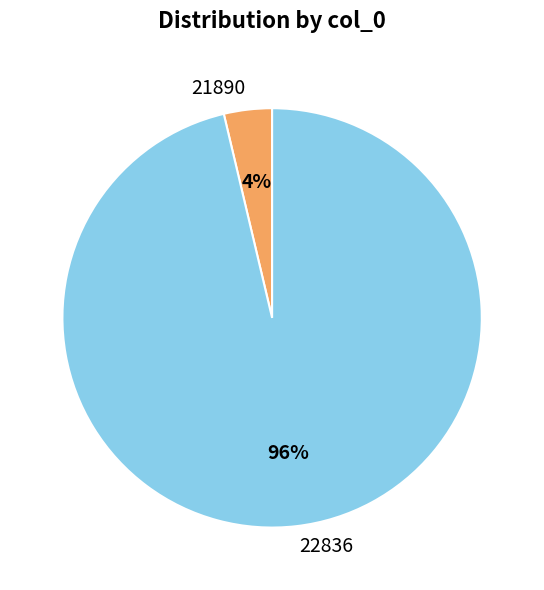

Between 21890 and 22836, which is larger?

22836